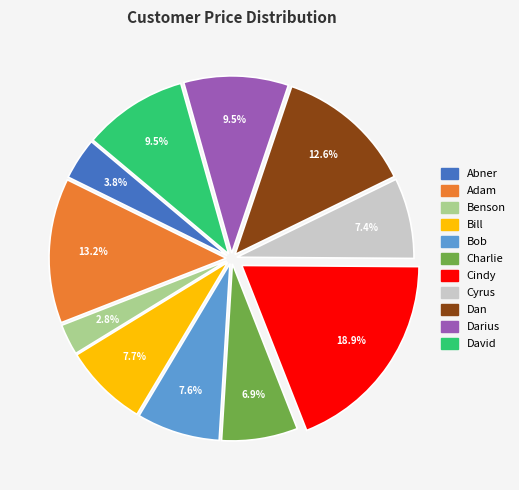

Between Cindy and David, which is larger?

Cindy